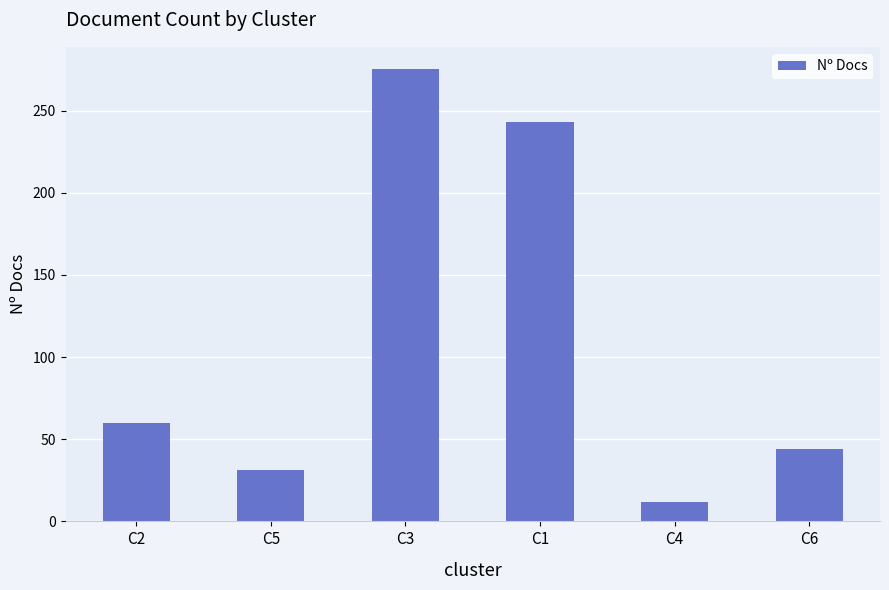

Which category has the highest value across all series?

C3